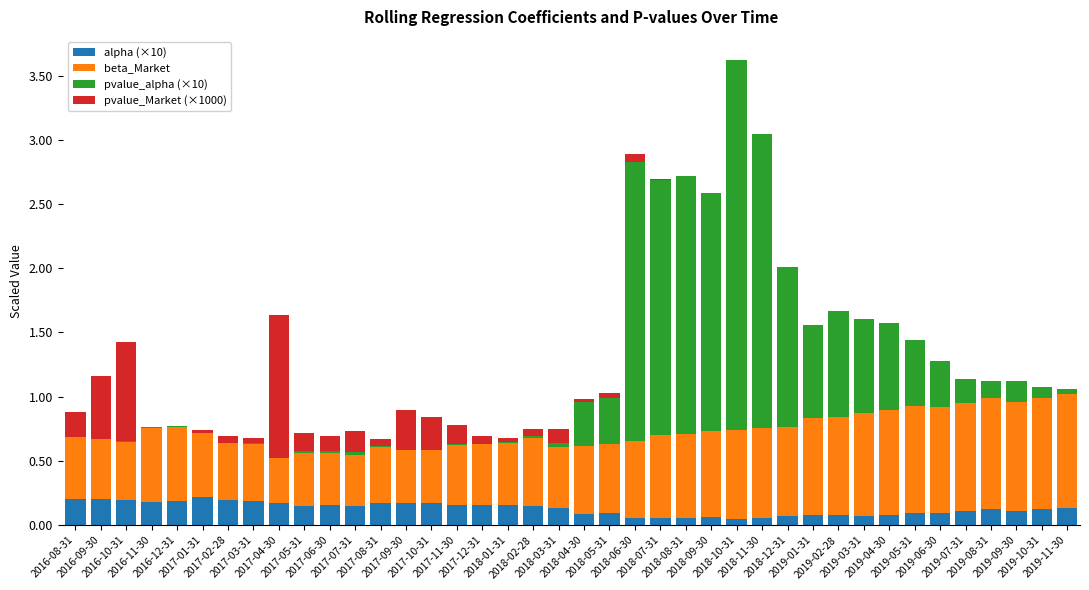

Does the chart contain stacked bars?

Yes